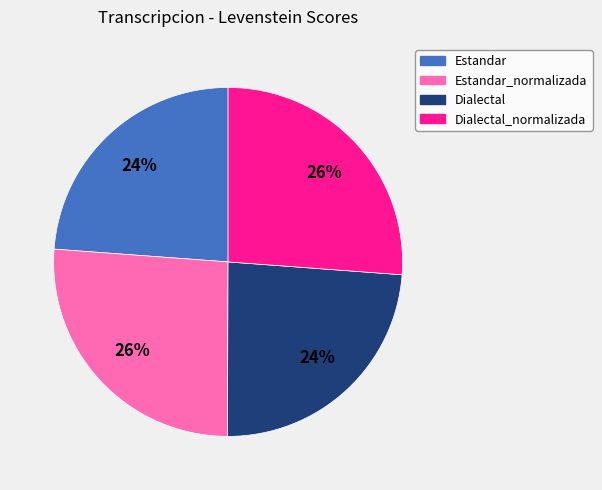

Does any single category account for the majority?

No